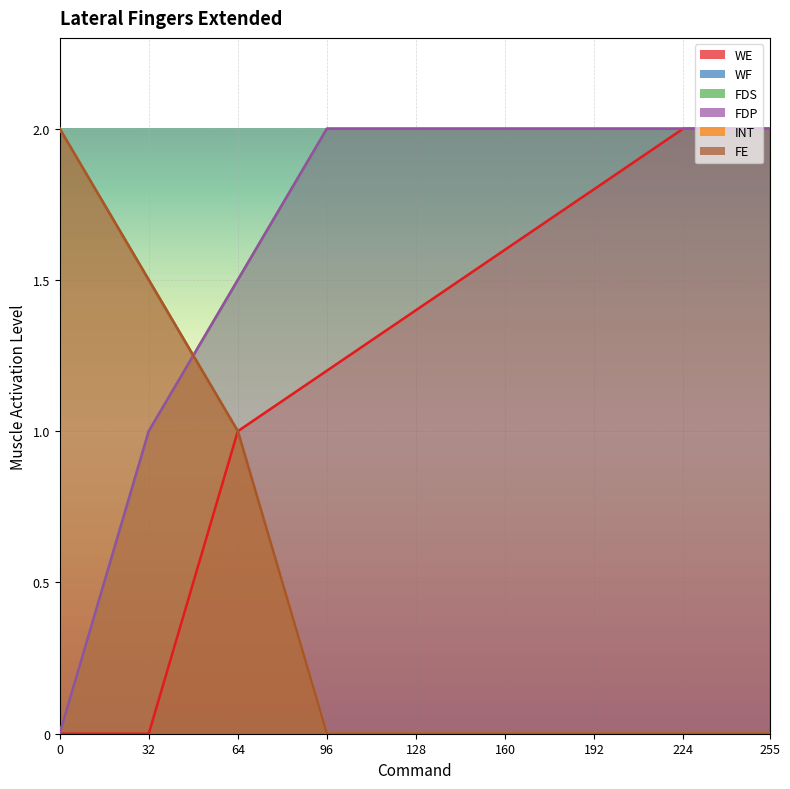

After their last crossing, which series has the higher values: FDS or WF?

FDS